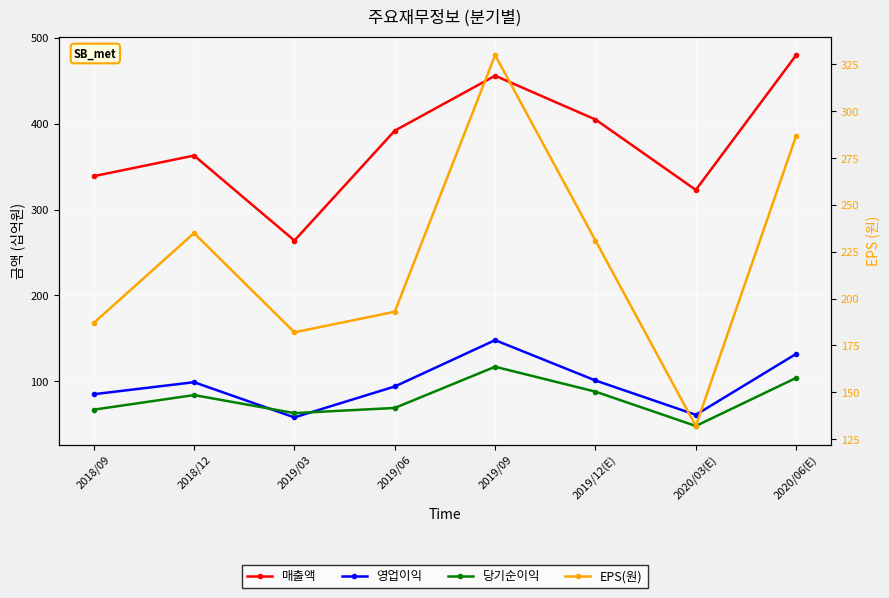

Which series has the largest range (max minus min)?

매출액